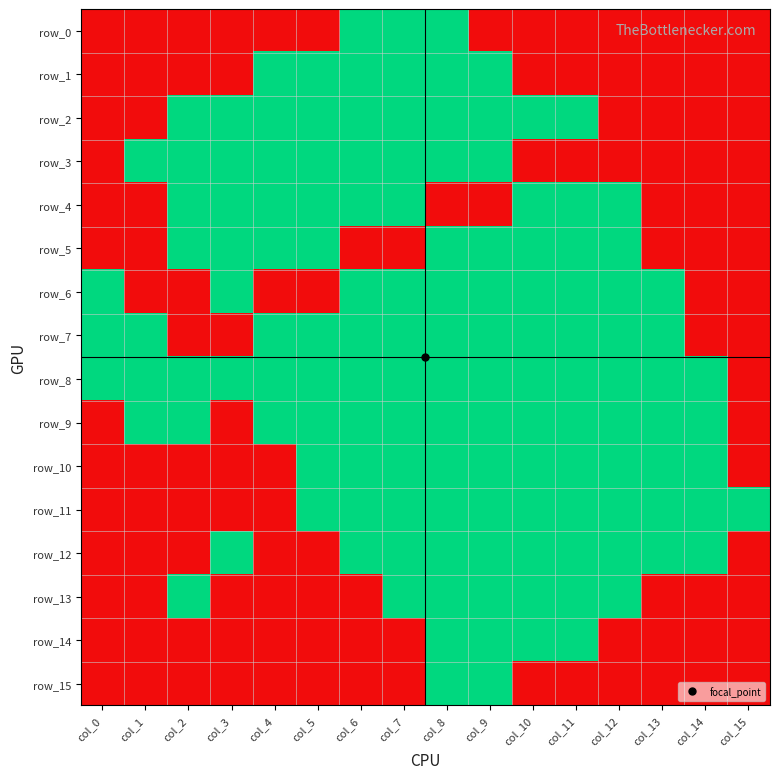

Reading left to right, list all the values displayed in this chart.

row_0: col_0=0	col_1=0	col_2=0	col_3=0	col_4=0	col_5=0	col_6=1	col_7=1	col_8=1	col_9=0	col_10=0	col_11=0	col_12=0	col_13=0	col_14=0	col_15=0
row_1: col_0=0	col_1=0	col_2=0	col_3=0	col_4=1	col_5=1	col_6=1	col_7=1	col_8=1	col_9=1	col_10=0	col_11=0	col_12=0	col_13=0	col_14=0	col_15=0
row_2: col_0=0	col_1=0	col_2=1	col_3=1	col_4=1	col_5=1	col_6=1	col_7=1	col_8=1	col_9=1	col_10=1	col_11=1	col_12=0	col_13=0	col_14=0	col_15=0
row_3: col_0=0	col_1=1	col_2=1	col_3=1	col_4=1	col_5=1	col_6=1	col_7=1	col_8=1	col_9=1	col_10=0	col_11=0	col_12=0	col_13=0	col_14=0	col_15=0
row_4: col_0=0	col_1=0	col_2=1	col_3=1	col_4=1	col_5=1	col_6=1	col_7=1	col_8=0	col_9=0	col_10=1	col_11=1	col_12=1	col_13=0	col_14=0	col_15=0
row_5: col_0=0	col_1=0	col_2=1	col_3=1	col_4=1	col_5=1	col_6=0	col_7=0	col_8=1	col_9=1	col_10=1	col_11=1	col_12=1	col_13=0	col_14=0	col_15=0
row_6: col_0=1	col_1=0	col_2=0	col_3=1	col_4=0	col_5=0	col_6=1	col_7=1	col_8=1	col_9=1	col_10=1	col_11=1	col_12=1	col_13=1	col_14=0	col_15=0
row_7: col_0=1	col_1=1	col_2=0	col_3=0	col_4=1	col_5=1	col_6=1	col_7=1	col_8=1	col_9=1	col_10=1	col_11=1	col_12=1	col_13=1	col_14=0	col_15=0
row_8: col_0=1	col_1=1	col_2=1	col_3=1	col_4=1	col_5=1	col_6=1	col_7=1	col_8=1	col_9=1	col_10=1	col_11=1	col_12=1	col_13=1	col_14=1	col_15=0
row_9: col_0=0	col_1=1	col_2=1	col_3=0	col_4=1	col_5=1	col_6=1	col_7=1	col_8=1	col_9=1	col_10=1	col_11=1	col_12=1	col_13=1	col_14=1	col_15=0
row_10: col_0=0	col_1=0	col_2=0	col_3=0	col_4=0	col_5=1	col_6=1	col_7=1	col_8=1	col_9=1	col_10=1	col_11=1	col_12=1	col_13=1	col_14=1	col_15=0
row_11: col_0=0	col_1=0	col_2=0	col_3=0	col_4=0	col_5=1	col_6=1	col_7=1	col_8=1	col_9=1	col_10=1	col_11=1	col_12=1	col_13=1	col_14=1	col_15=1
row_12: col_0=0	col_1=0	col_2=0	col_3=1	col_4=0	col_5=0	col_6=1	col_7=1	col_8=1	col_9=1	col_10=1	col_11=1	col_12=1	col_13=1	col_14=1	col_15=0
row_13: col_0=0	col_1=0	col_2=1	col_3=0	col_4=0	col_5=0	col_6=0	col_7=1	col_8=1	col_9=1	col_10=1	col_11=1	col_12=1	col_13=0	col_14=0	col_15=0
row_14: col_0=0	col_1=0	col_2=0	col_3=0	col_4=0	col_5=0	col_6=0	col_7=0	col_8=1	col_9=1	col_10=1	col_11=1	col_12=0	col_13=0	col_14=0	col_15=0
row_15: col_0=0	col_1=0	col_2=0	col_3=0	col_4=0	col_5=0	col_6=0	col_7=0	col_8=1	col_9=1	col_10=0	col_11=0	col_12=0	col_13=0	col_14=0	col_15=0